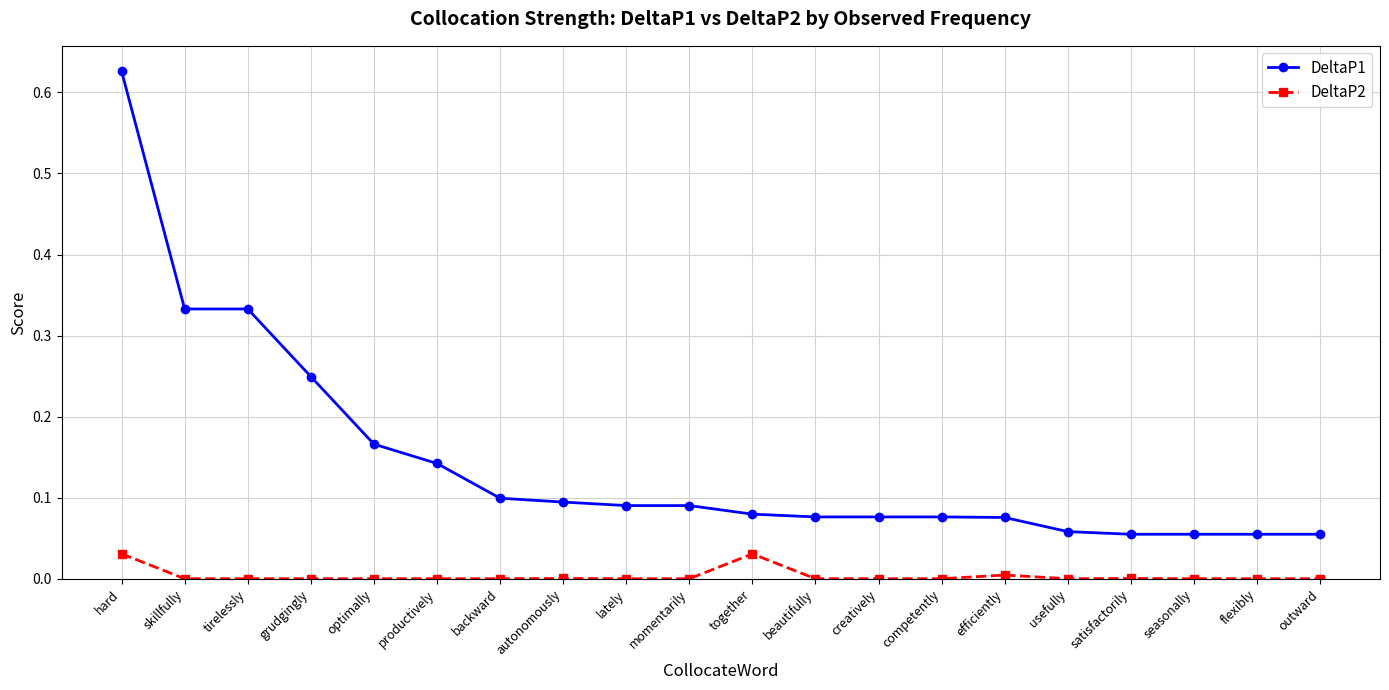

Which series has the largest total across all categories?

DeltaP1